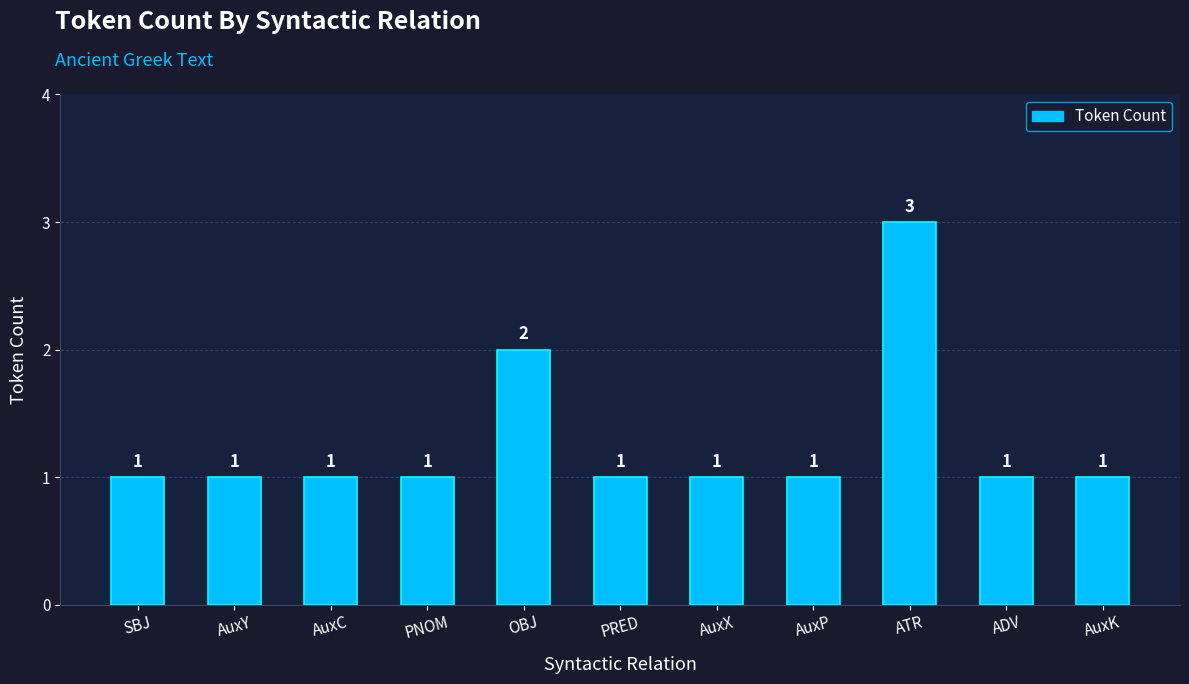

Between OBJ and AuxY, which is larger?

OBJ